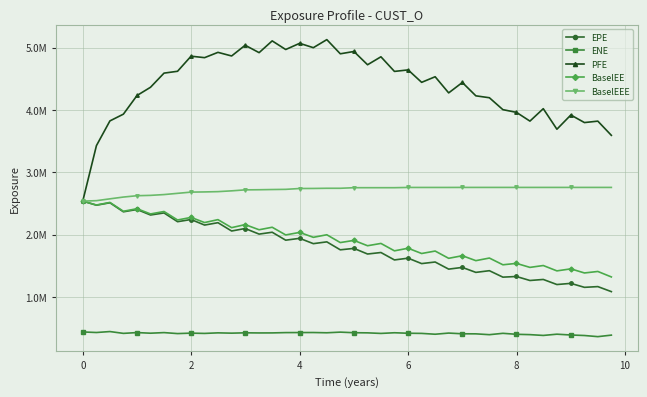

What is the value of the EPE point at the 31st from the left?

1420053.2